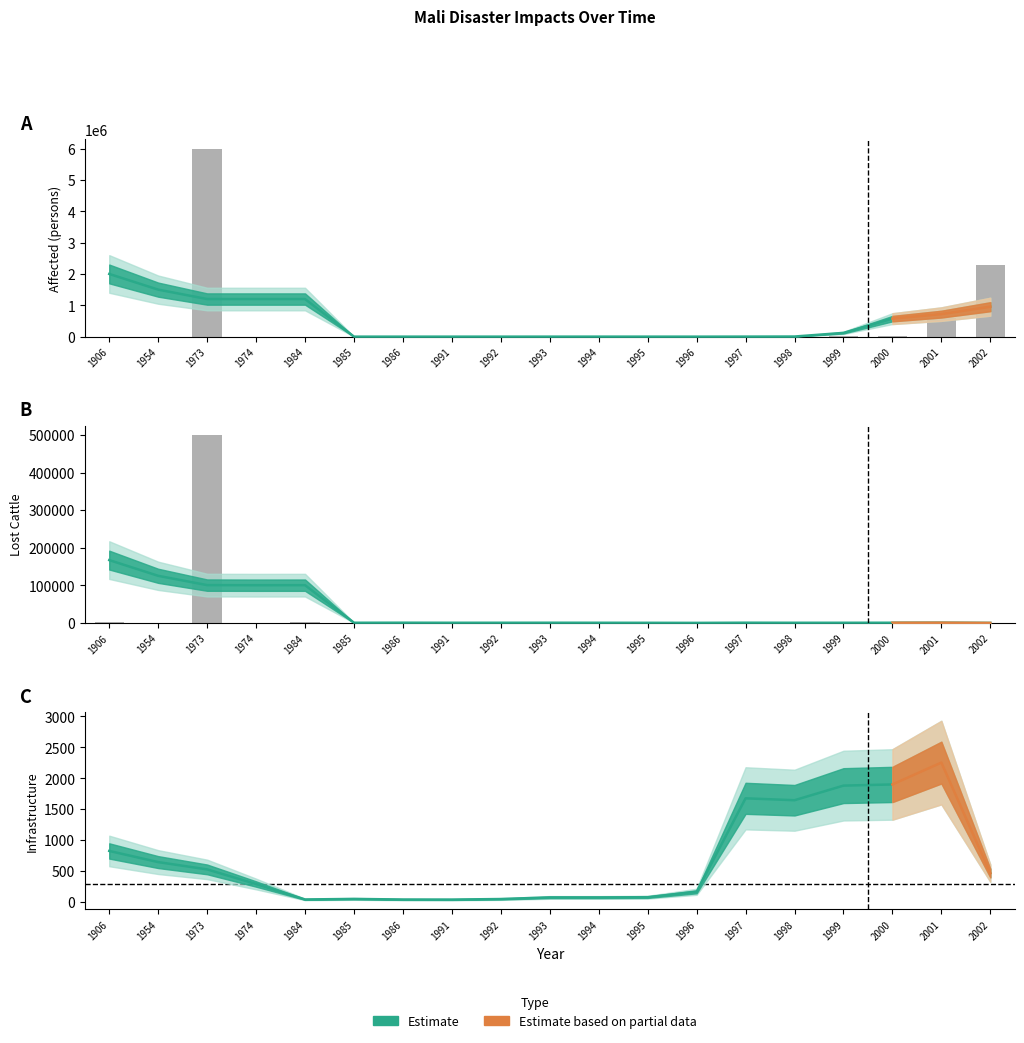

Are the bars grouped side by side (vs. stacked)?

Yes